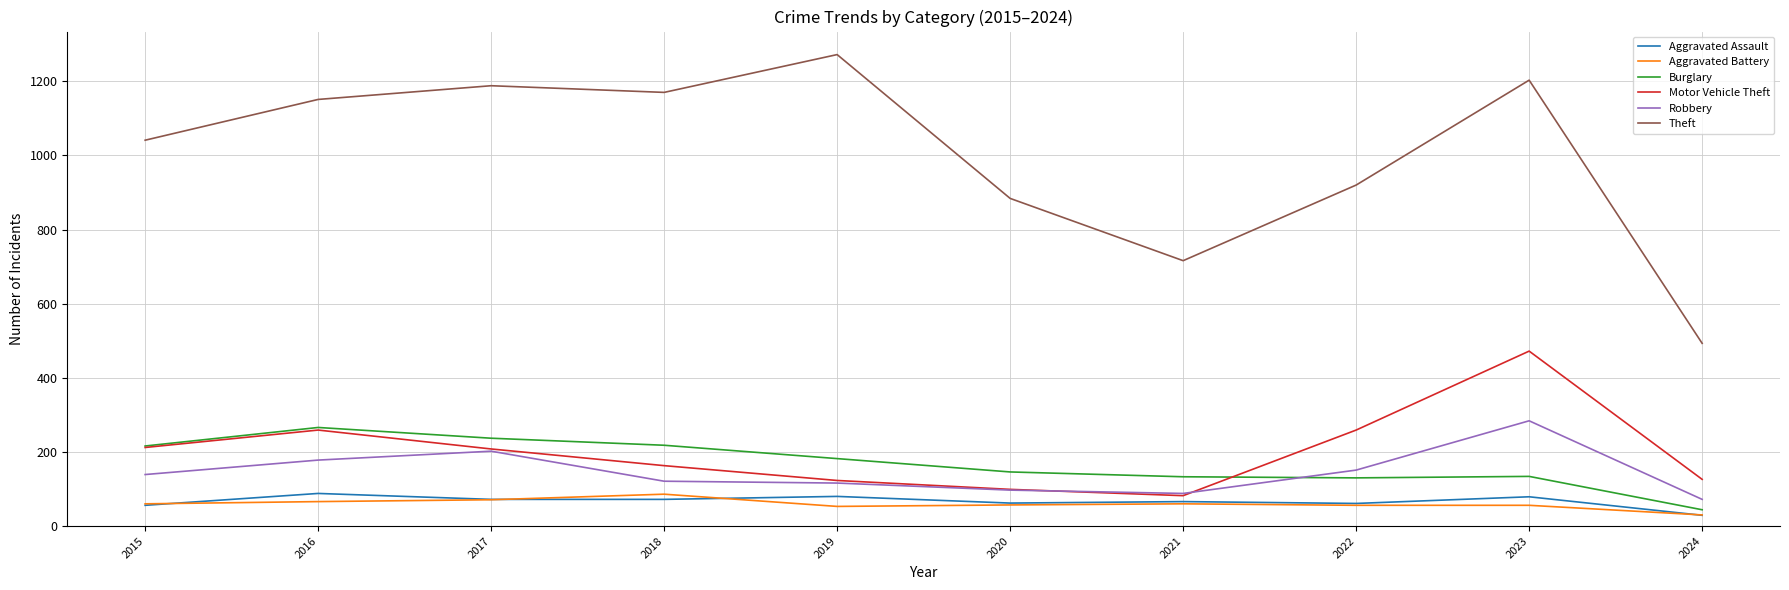

Which series changed the most between 2018 and 2023?

Motor Vehicle Theft